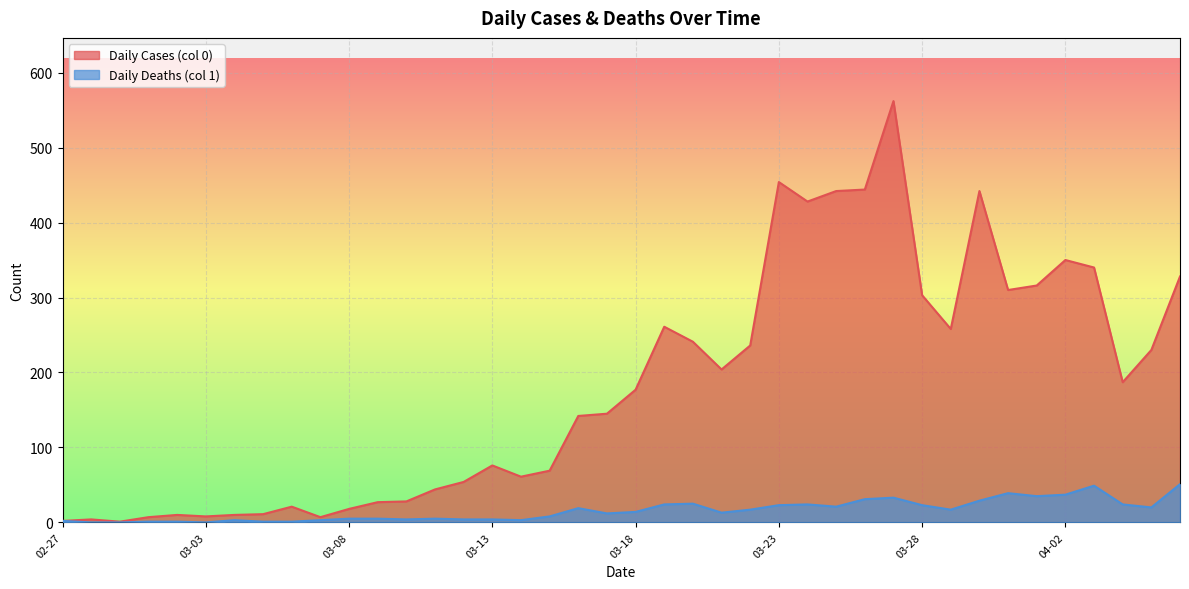

At which label is Daily Cases (col 0) closest to 281?

2020-03-19